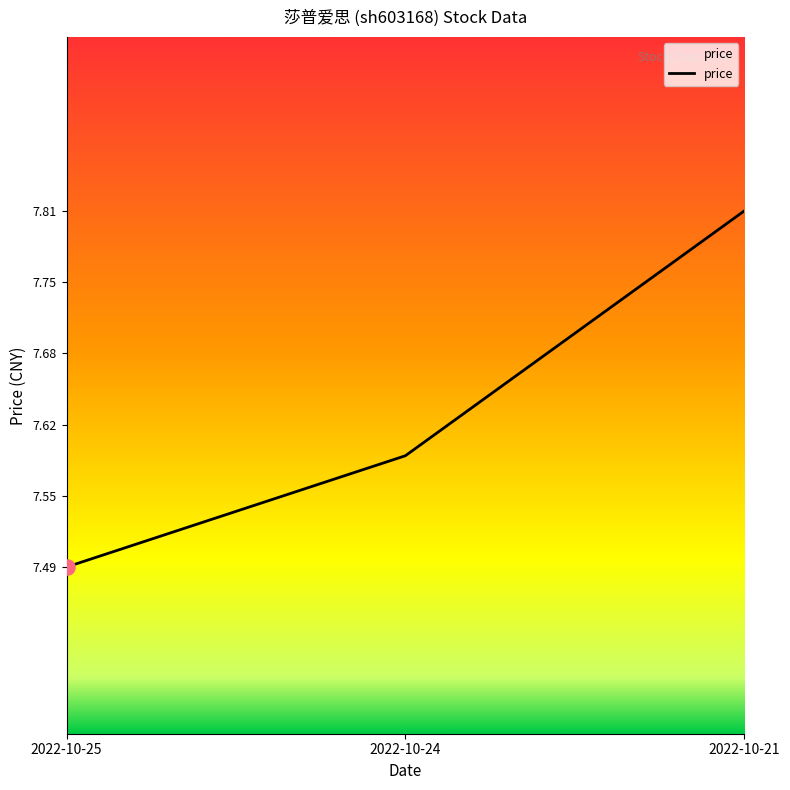

Which has a higher value, 2022-10-21 or 2022-10-25?

2022-10-21